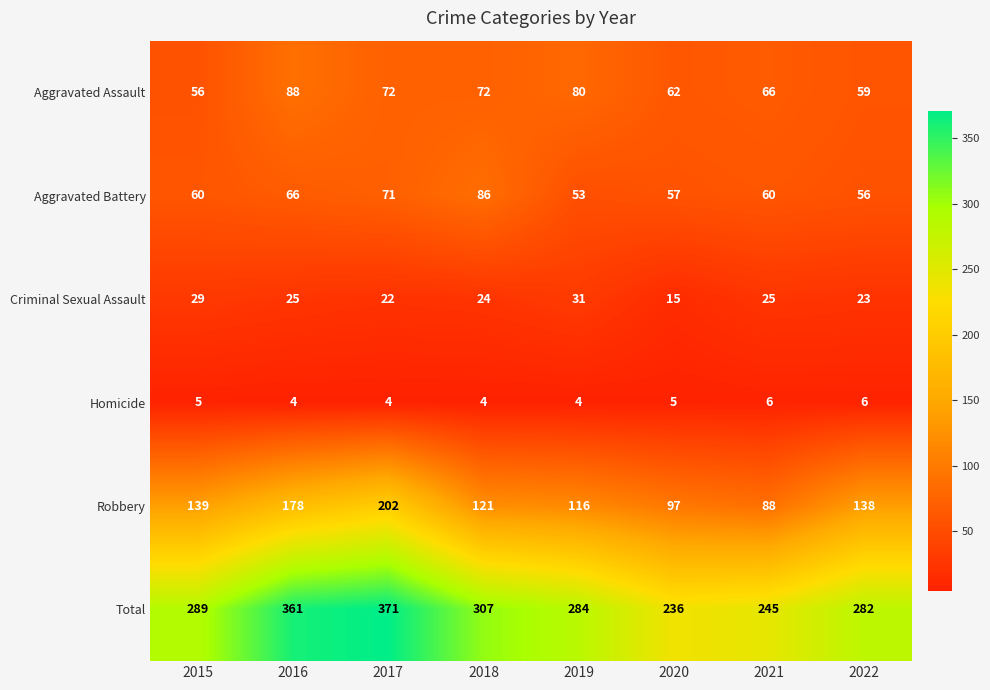

Is it true that Aggravated Assault equals 17 at 2021?

False